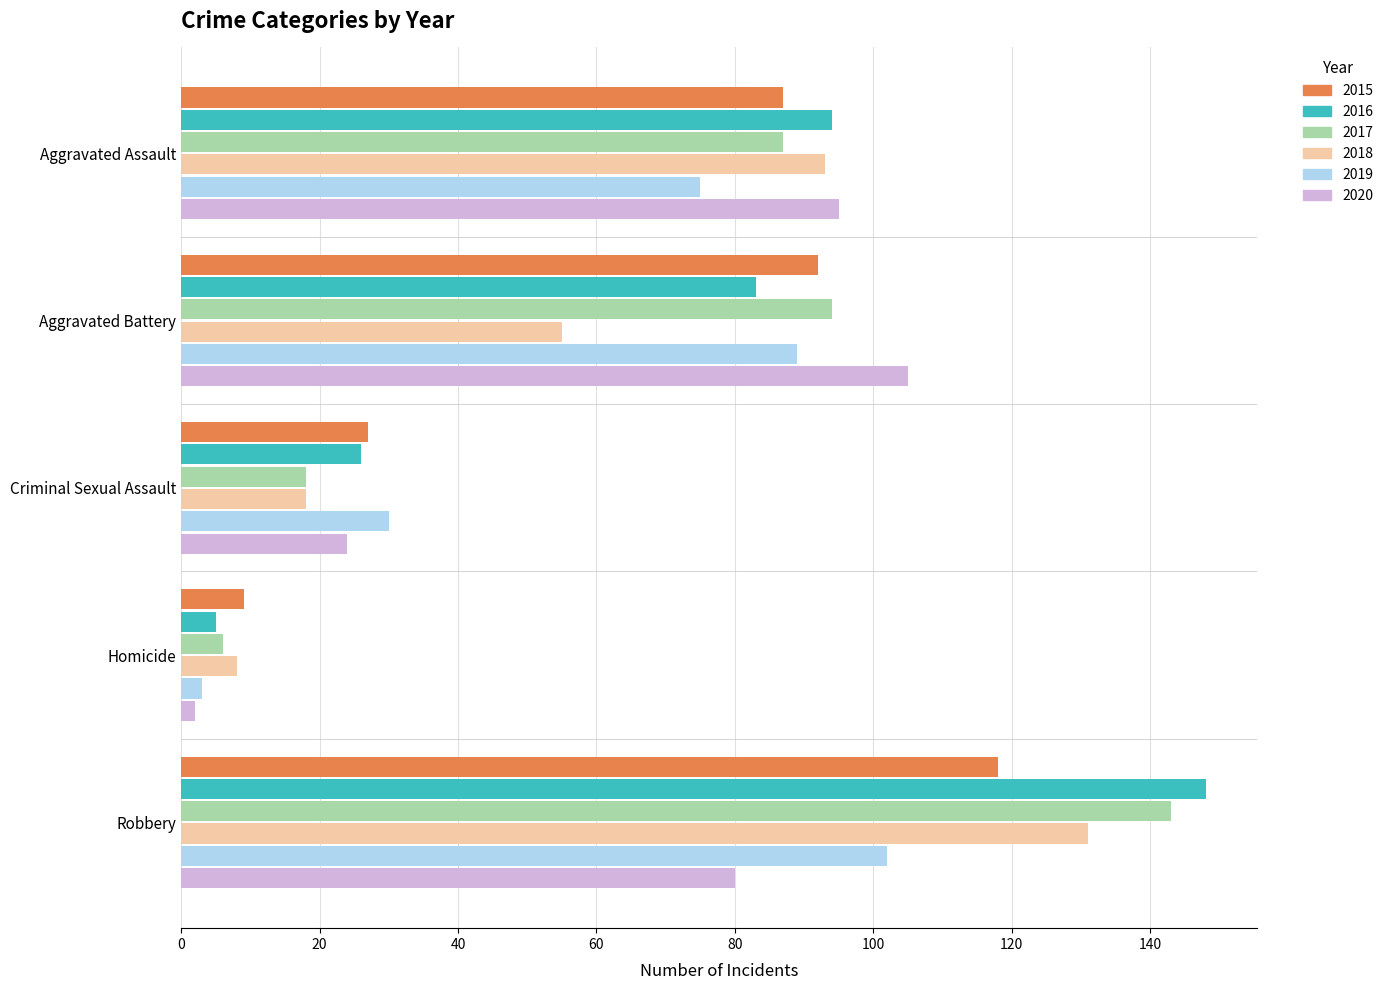

What is the spread (max minus min) of values at Robbery?

68